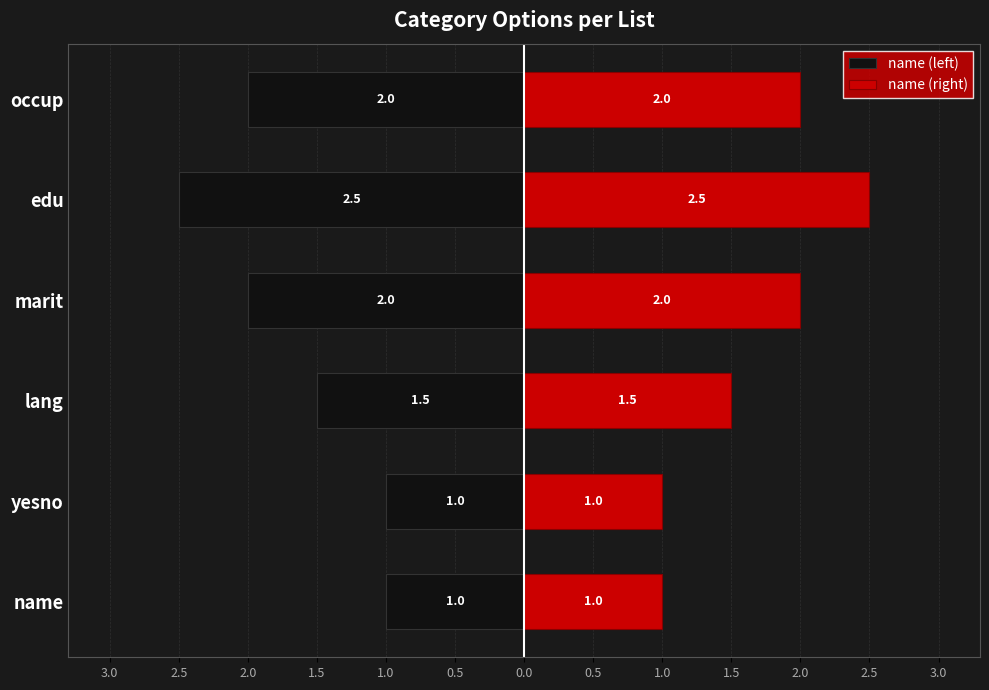

What is the value of the name (right) bar at the 1st from the left?

1.0